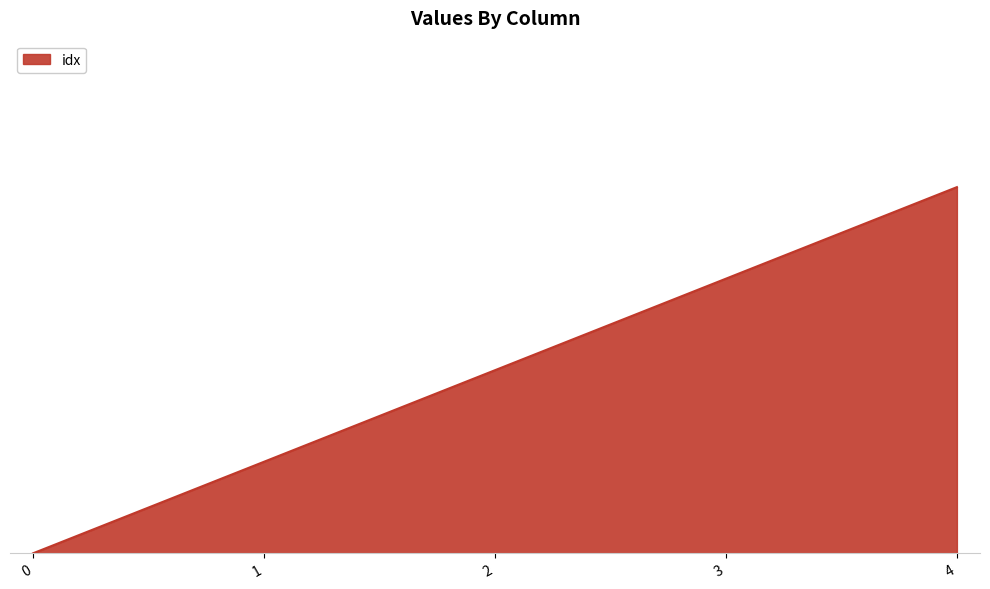

Is this an area chart (filled region under the line)?

Yes